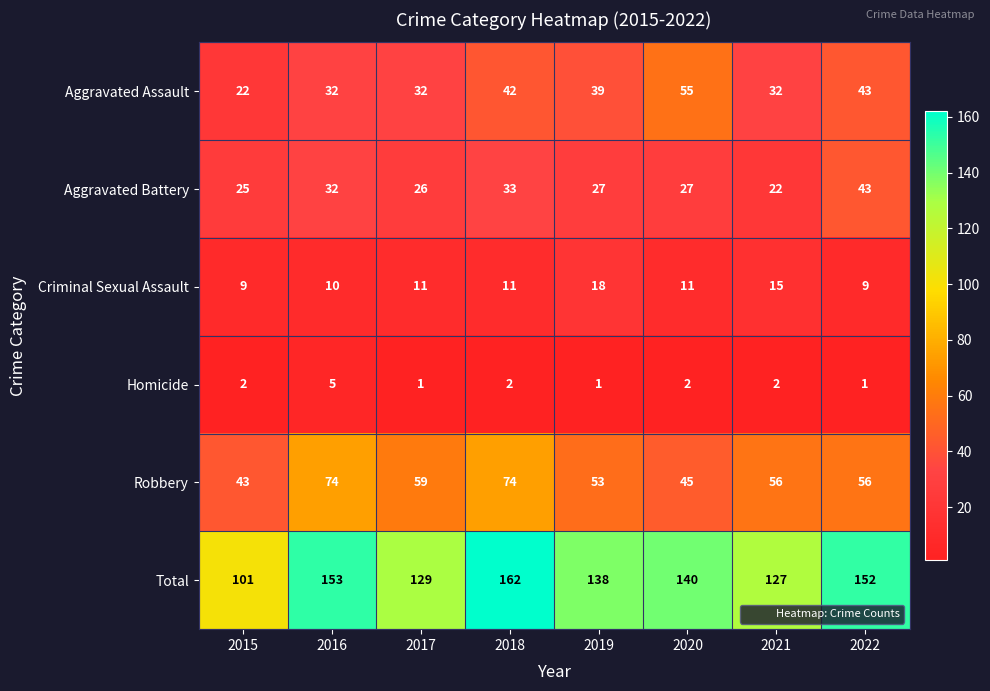

List the series in order of their peak value, highest first.

Total, Robbery, Aggravated Assault, Aggravated Battery, Criminal Sexual Assault, Homicide